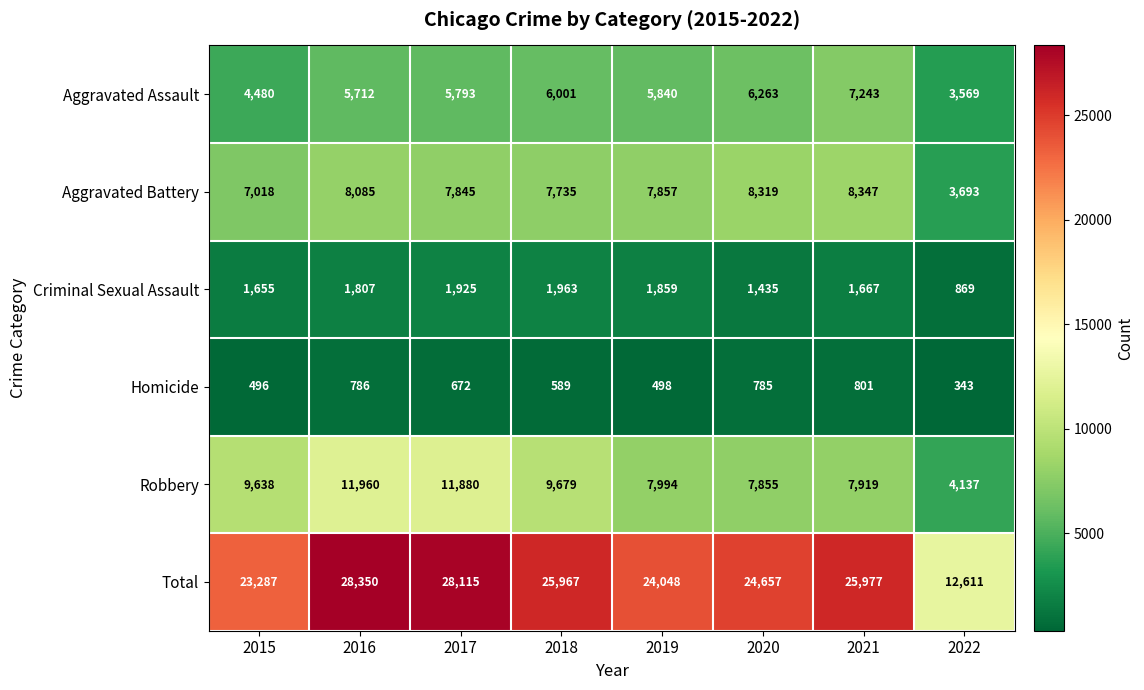

Which series has the widest spread of values?

Total